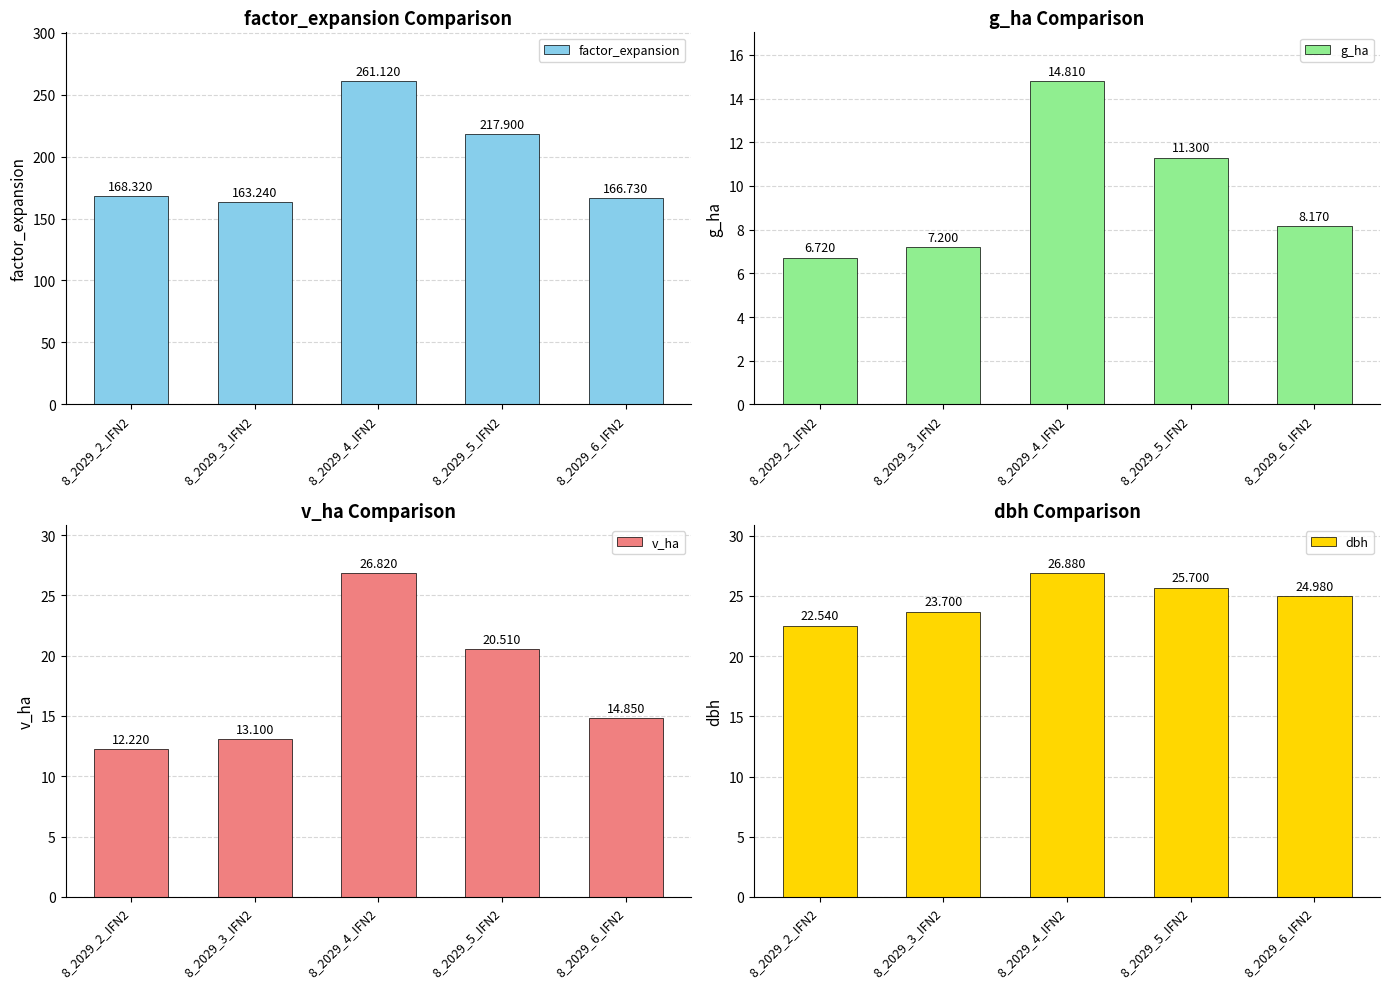

Rank the series by their maximum value, from highest to lowest.

factor_expansion, dbh, v_ha, g_ha